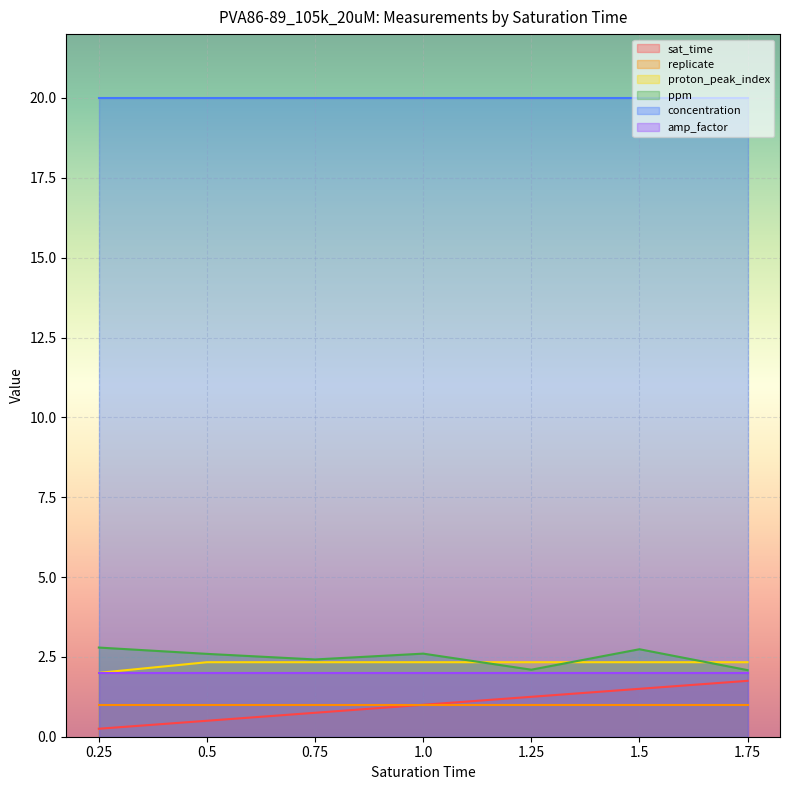

What is the lowest value of the sat_time series?

0.2